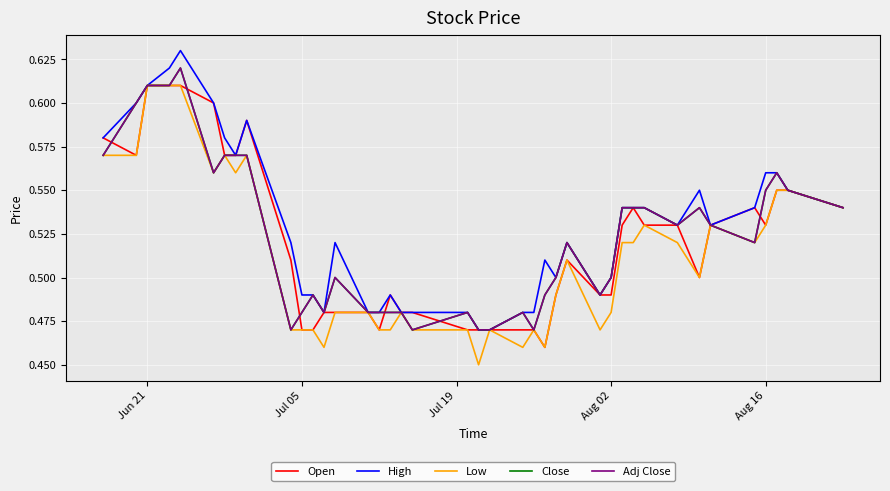

How many Low values are between 0 and 1?

40